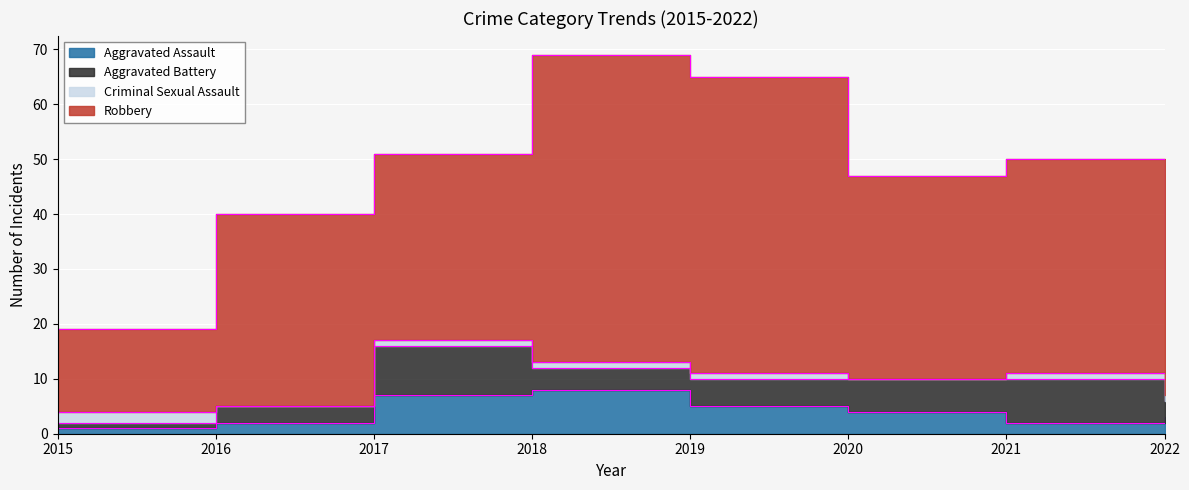

How many times do Aggravated Battery and Aggravated Assault cross each other?

1